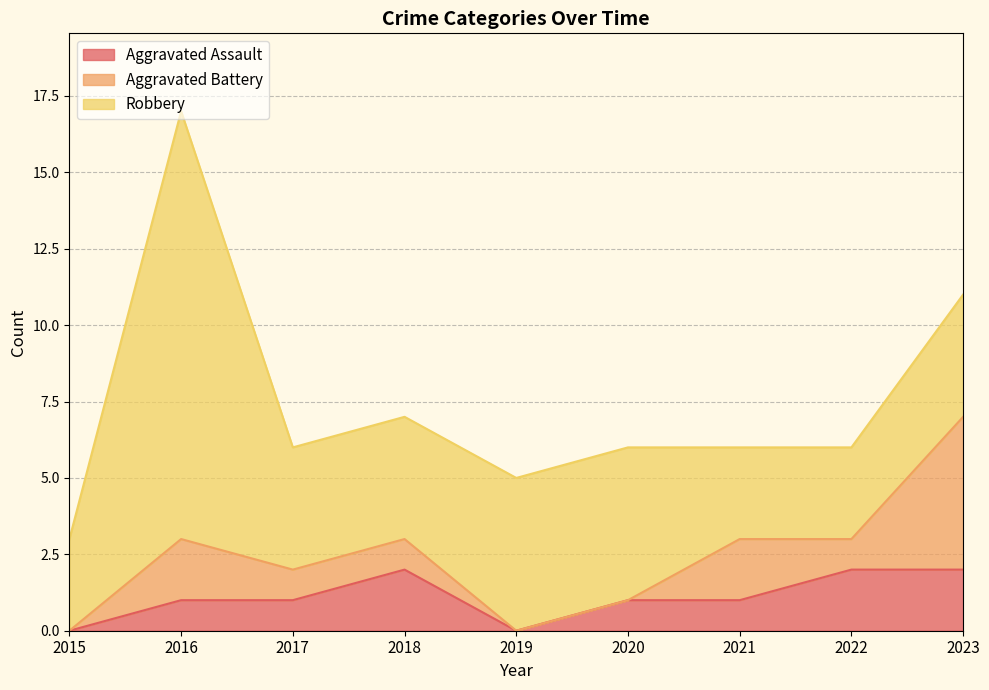

Rank the series at 2019 from highest to lowest value.

Robbery, Aggravated Assault, Aggravated Battery